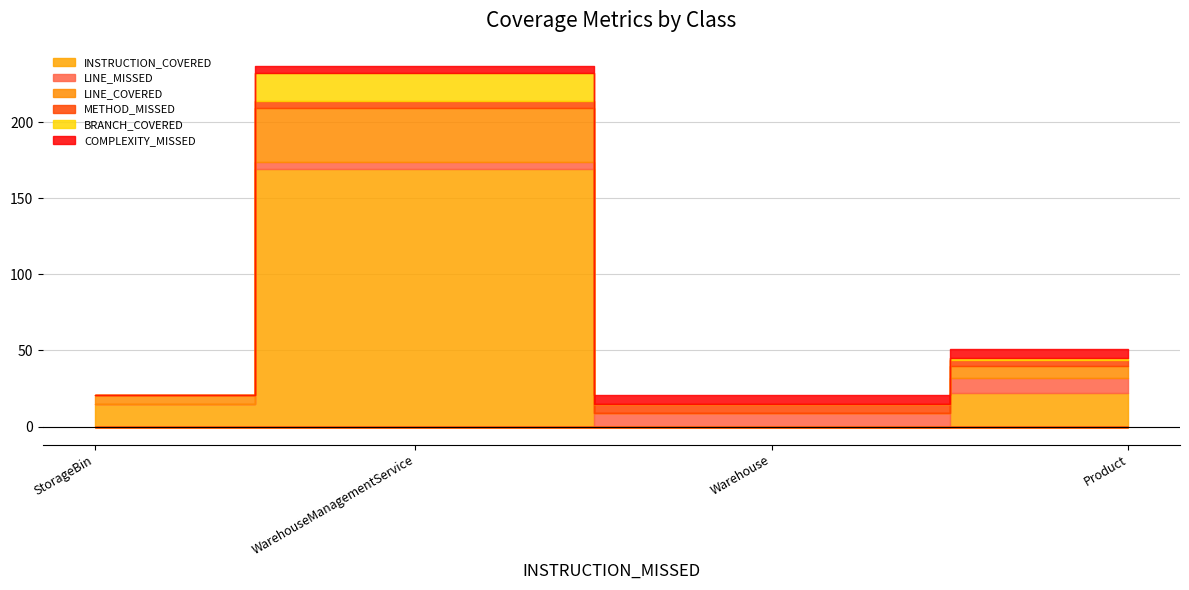

At which label is INSTRUCTION_COVERED closest to 84?

Product